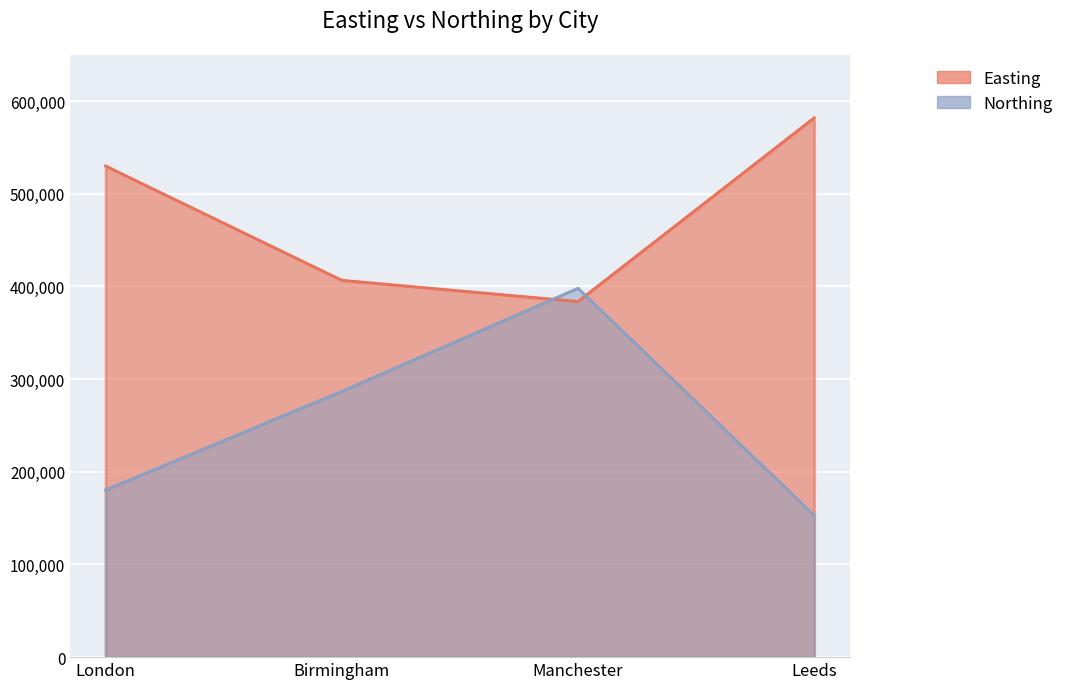

How many categories are shown in the chart?

4